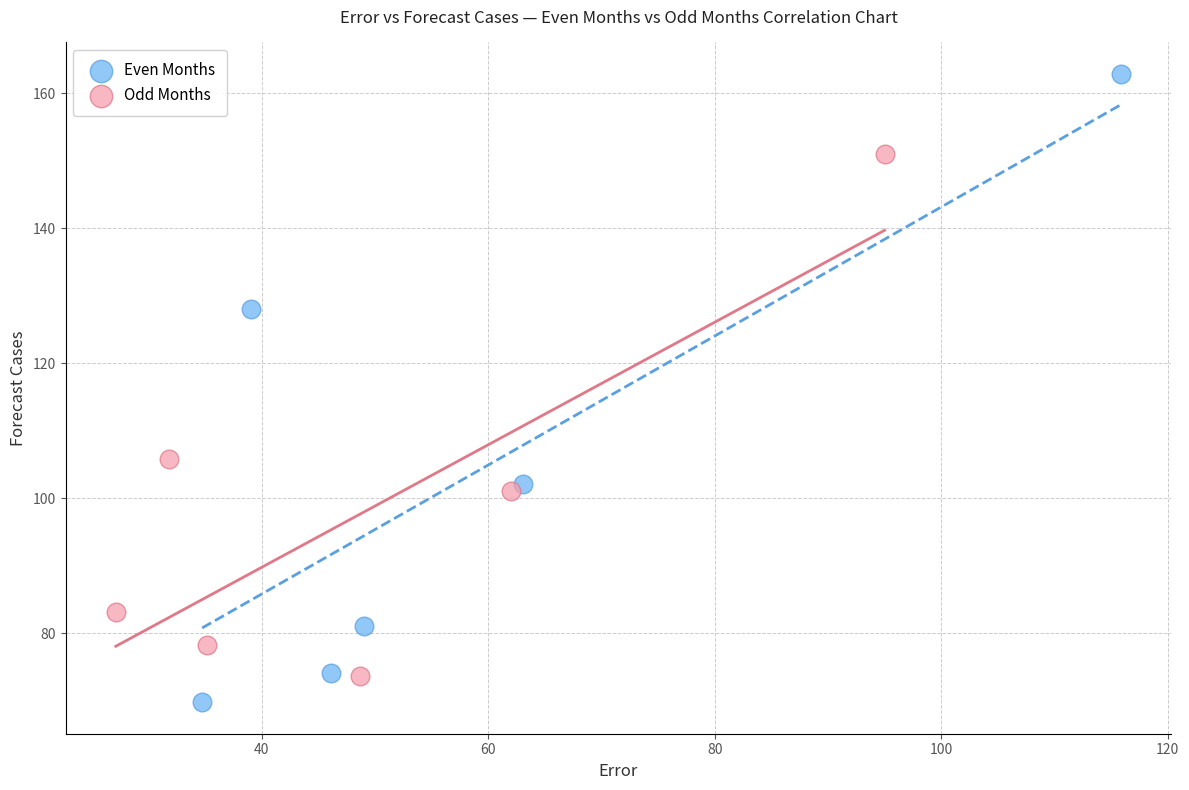

Which series has the widest spread of Y values?

Even Months